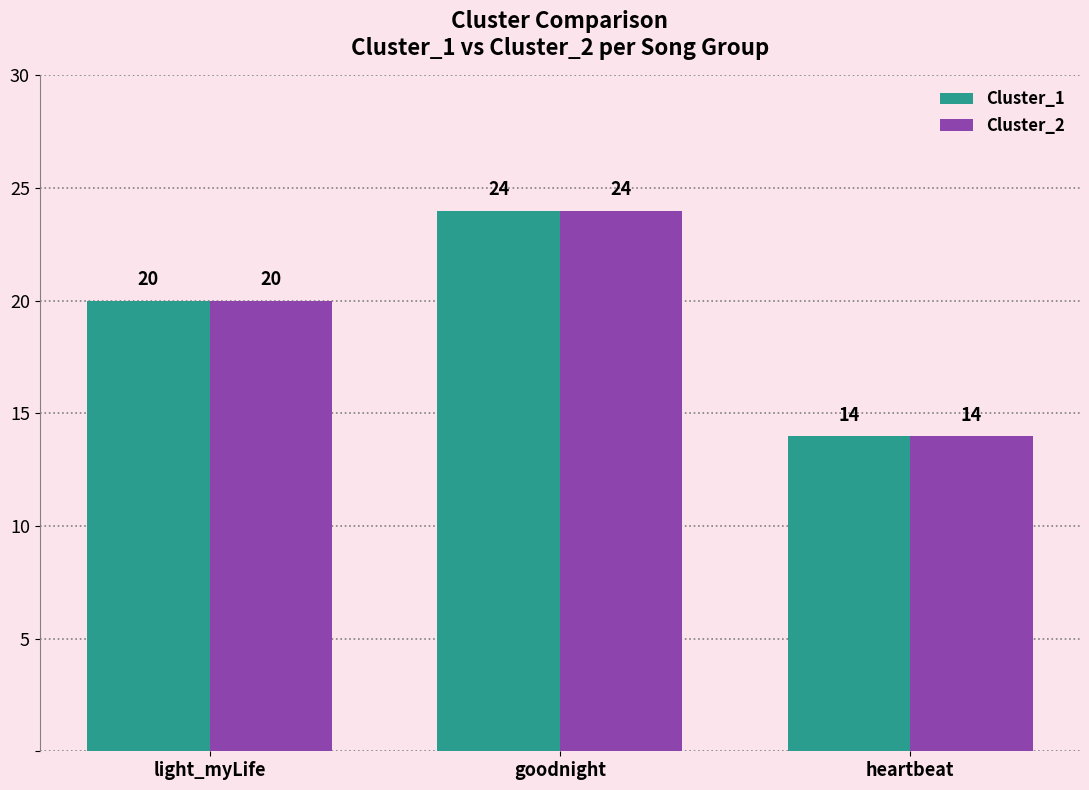

Reading left to right, extract all data points from this chart.

Cluster_1: light_myLife=20	goodnight=24	heartbeat=14
Cluster_2: light_myLife=20	goodnight=24	heartbeat=14